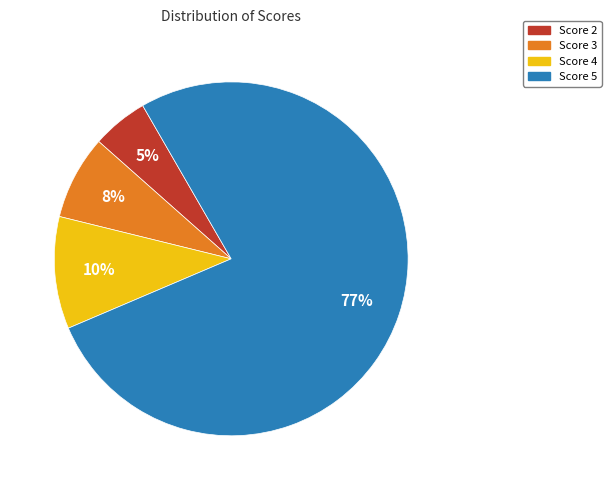

Which has a higher value, Score 4 or Score 5?

Score 5